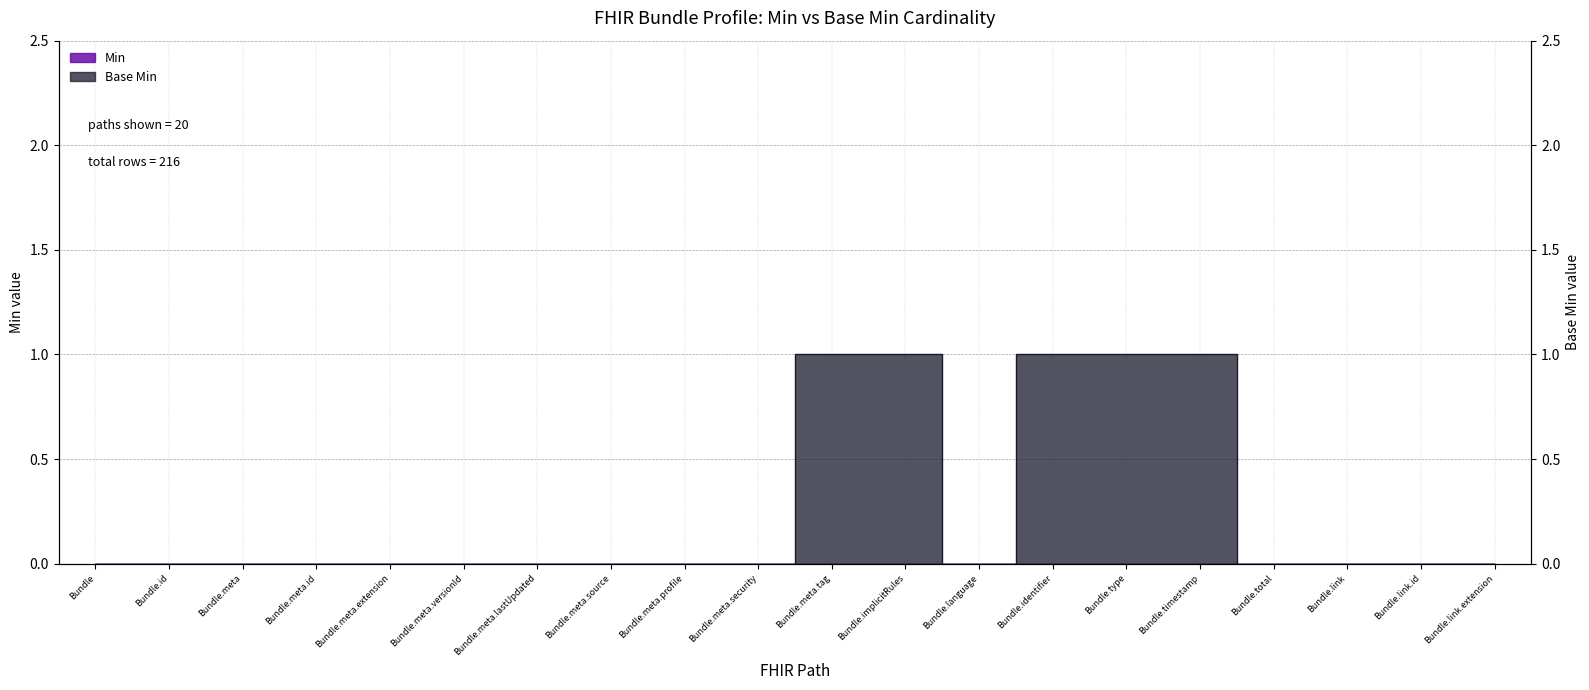

Rank the categories by value from lowest to highest.

Bundle, Bundle.id, Bundle.meta, Bundle.meta.id, Bundle.meta.extension, Bundle.meta.versionId, Bundle.meta.lastUpdated, Bundle.meta.source, Bundle.meta.profile, Bundle.meta.security, Bundle.language, Bundle.total, Bundle.link, Bundle.link.id, Bundle.link.extension, Bundle.meta.tag, Bundle.implicitRules, Bundle.identifier, Bundle.type, Bundle.timestamp